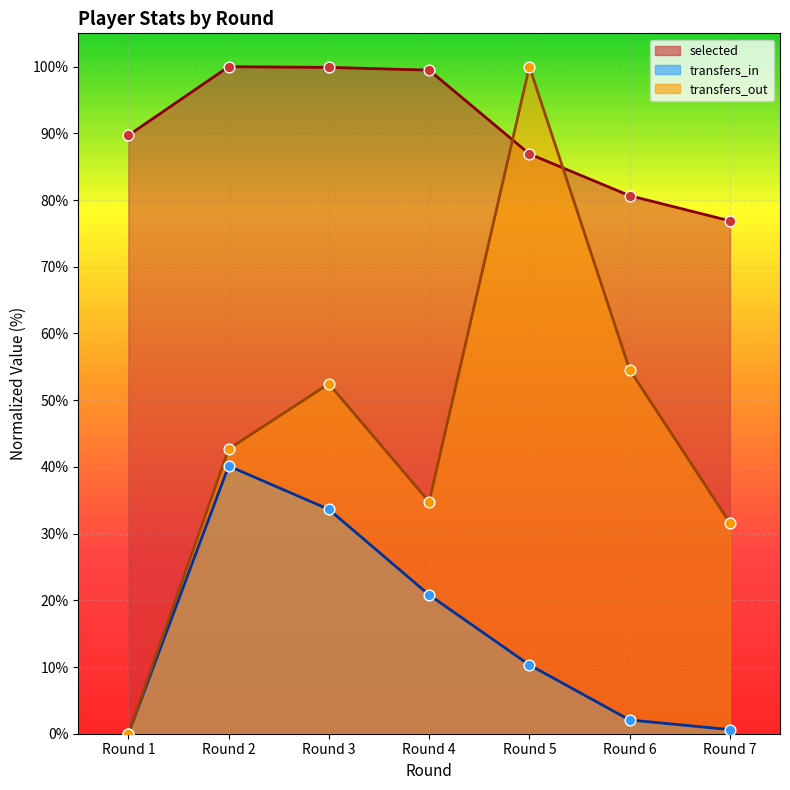

Which series reaches the minimum Y coordinate?

transfers_in